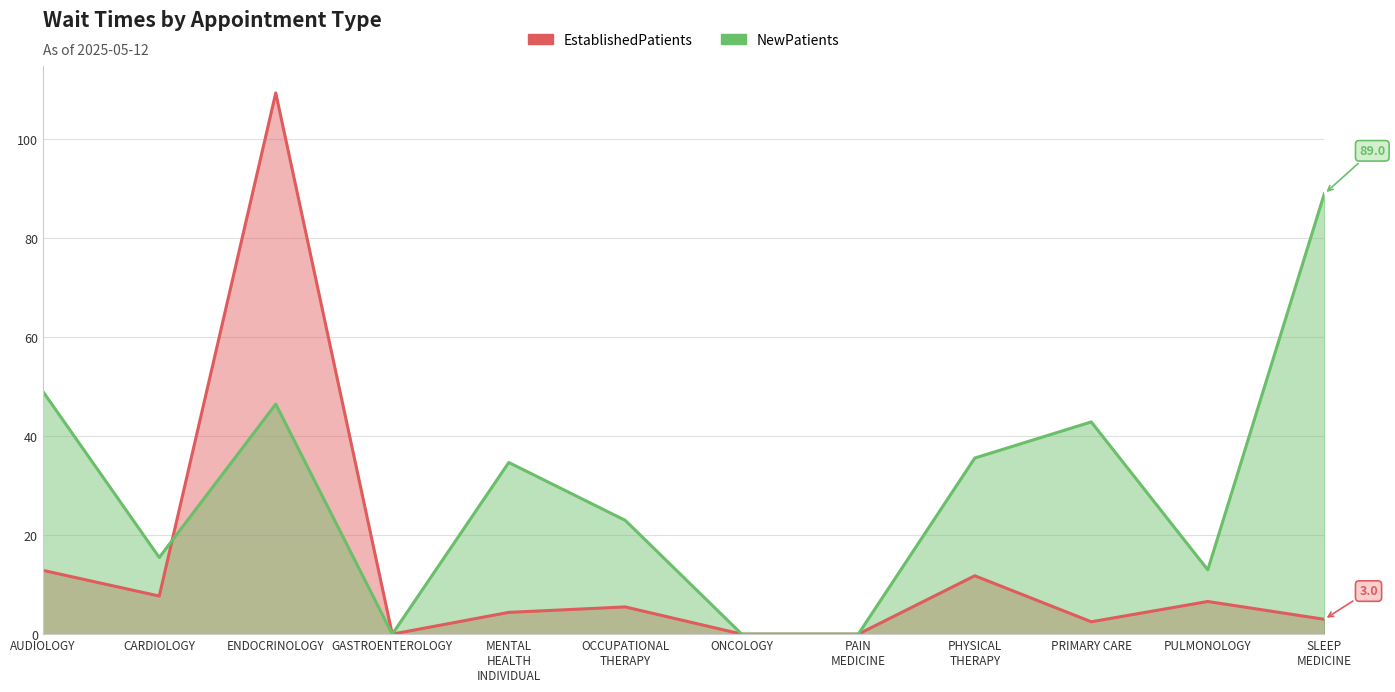

What position from the left is ONCOLOGY?

7